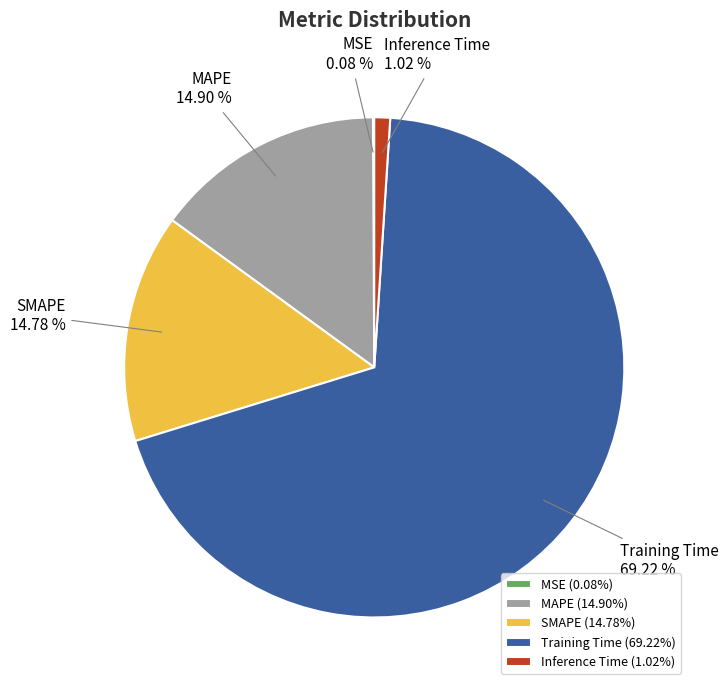

To the nearest percent, what portion does Inference Time represent?

1%